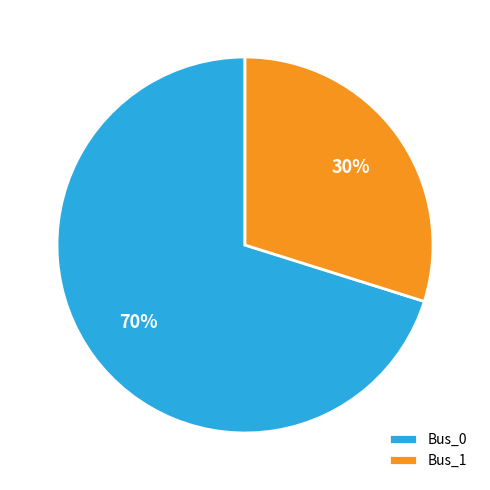

The Bus_0 slice represents 57% of the pie. True or false?

False